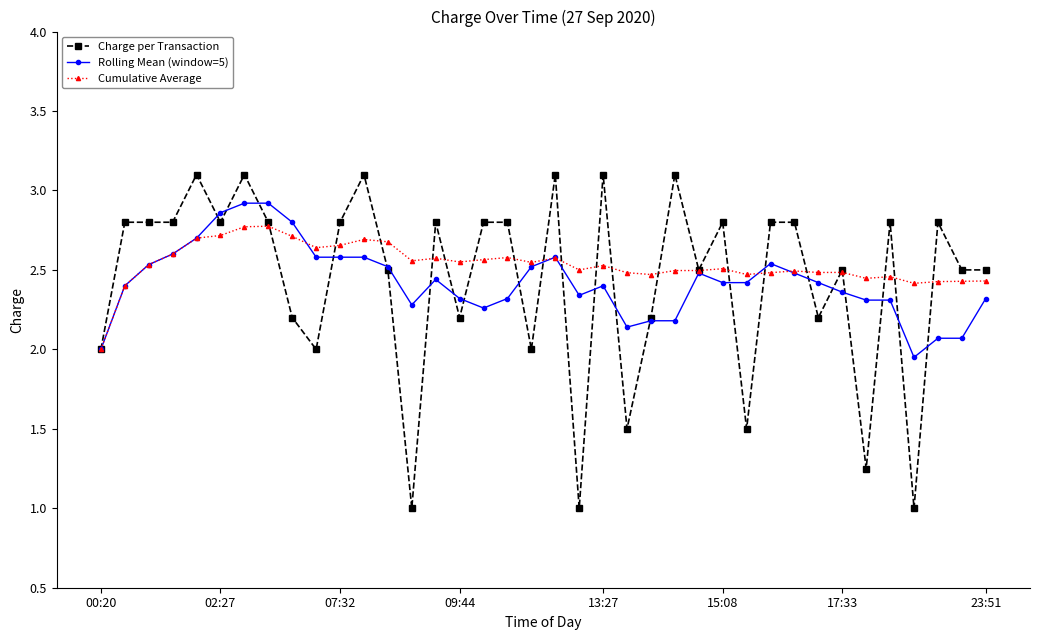

Which series has the largest range (max minus min)?

Charge per Transaction